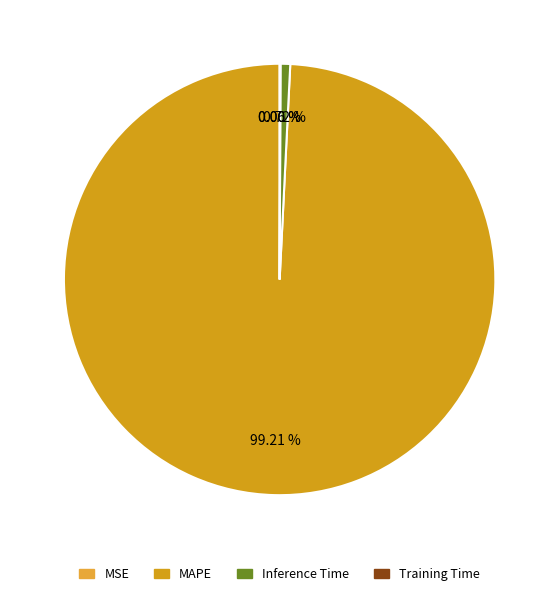

Is MAPE the majority of the pie?

Yes